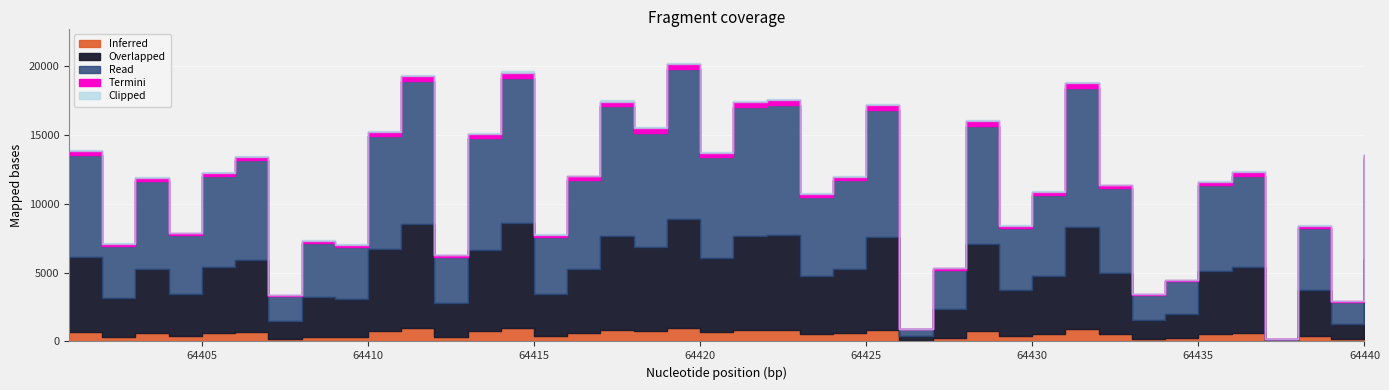

At which category does the data reach its first local valley?

64402